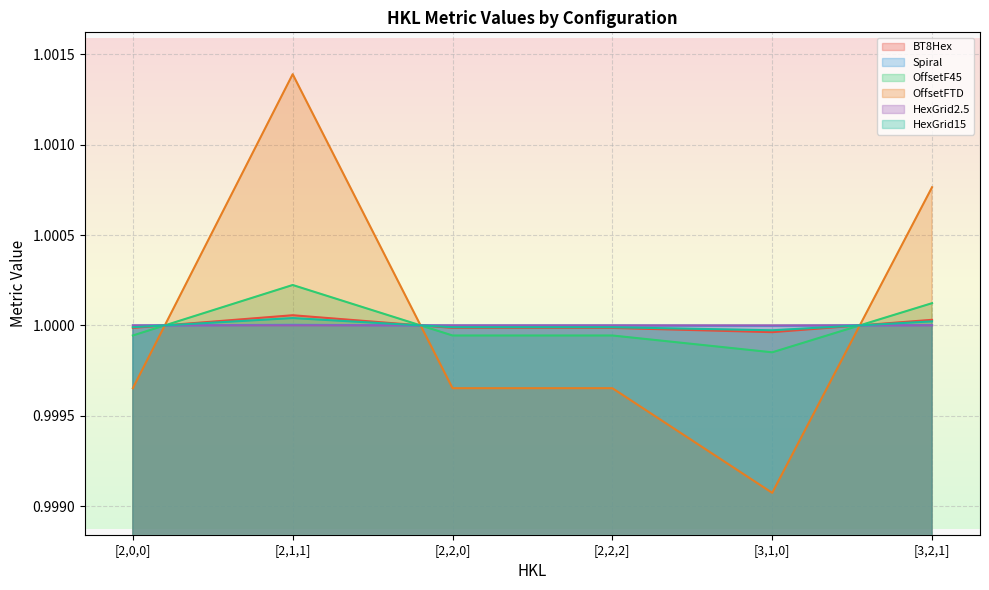

Reading left to right, list all the values displayed in this chart.

BT8Hex: [2,0,0]=1.0	[2,1,1]=1.0	[2,2,0]=1.0	[2,2,2]=1.0	[3,1,0]=1.0	[3,2,1]=1.0
Spiral: [2,0,0]=1.0	[2,1,1]=1.0	[2,2,0]=1.0	[2,2,2]=1.0	[3,1,0]=1.0	[3,2,1]=1.0
OffsetF45: [2,0,0]=1.0	[2,1,1]=1.0	[2,2,0]=1.0	[2,2,2]=1.0	[3,1,0]=1.0	[3,2,1]=1.0
OffsetFTD: [2,0,0]=1.0	[2,1,1]=1.0	[2,2,0]=1.0	[2,2,2]=1.0	[3,1,0]=1.0	[3,2,1]=1.0
HexGrid2.5: [2,0,0]=1.0	[2,1,1]=1.0	[2,2,0]=1.0	[2,2,2]=1.0	[3,1,0]=1.0	[3,2,1]=1.0
HexGrid15: [2,0,0]=1.0	[2,1,1]=1.0	[2,2,0]=1.0	[2,2,2]=1.0	[3,1,0]=1.0	[3,2,1]=1.0